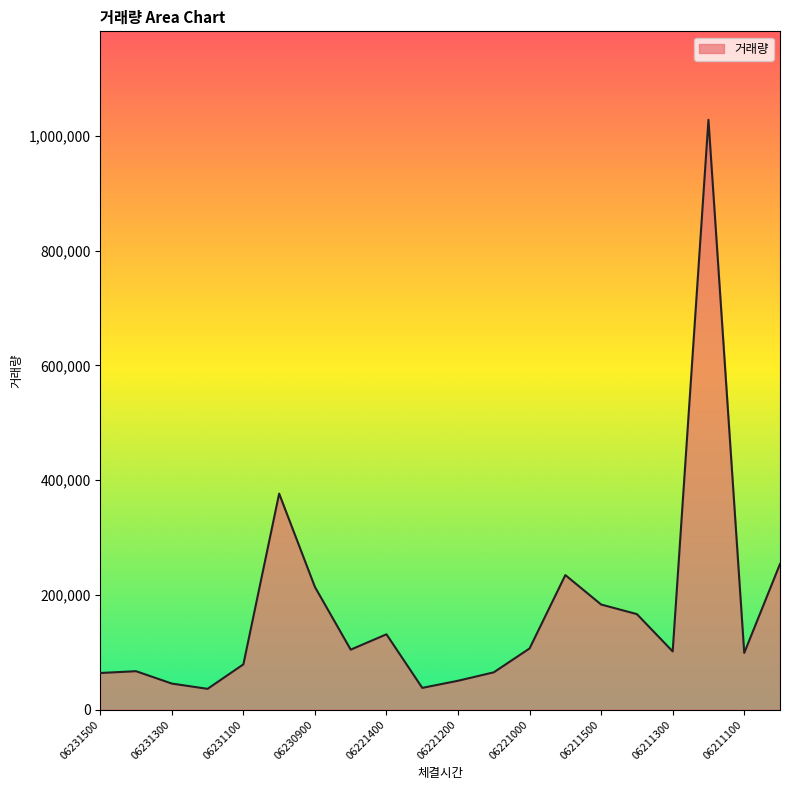

What is the maximum value shown in the chart?

1028094